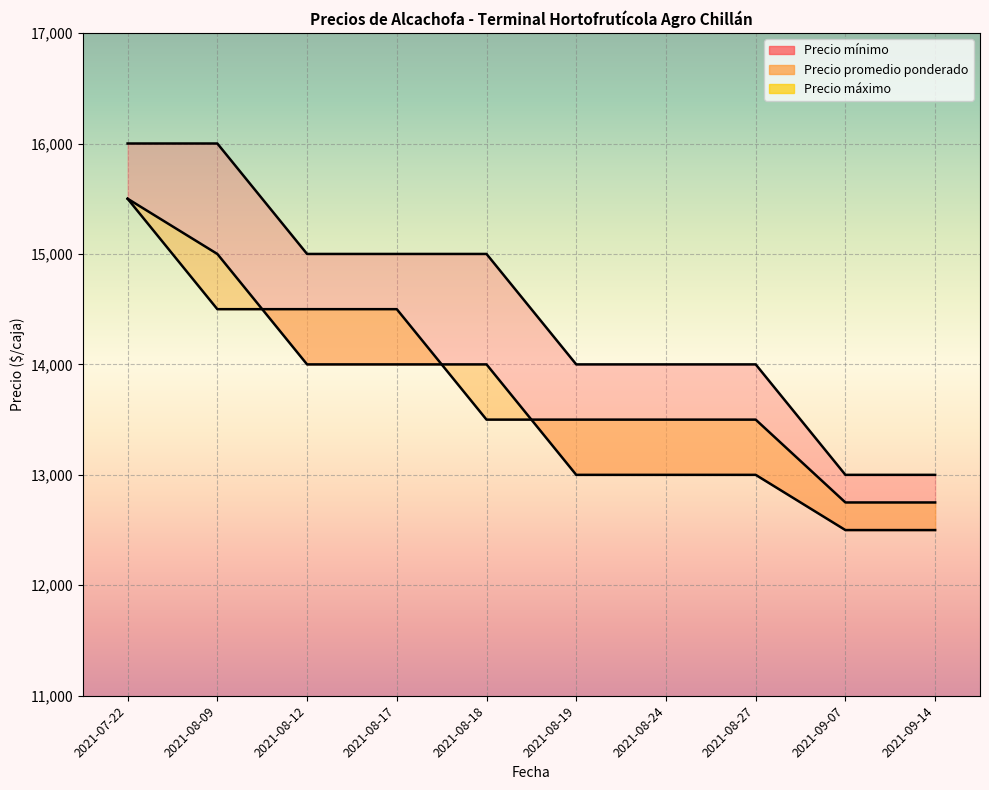

What are all the series names shown in the legend?

Precio mínimo, Precio promedio ponderado, Precio máximo